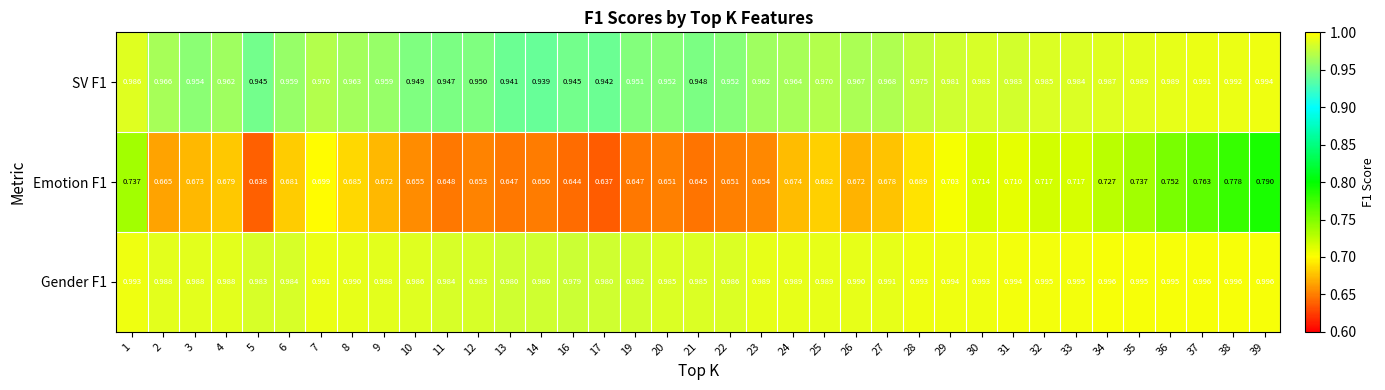

What is the difference between the highest and lowest values at 24?

0.3